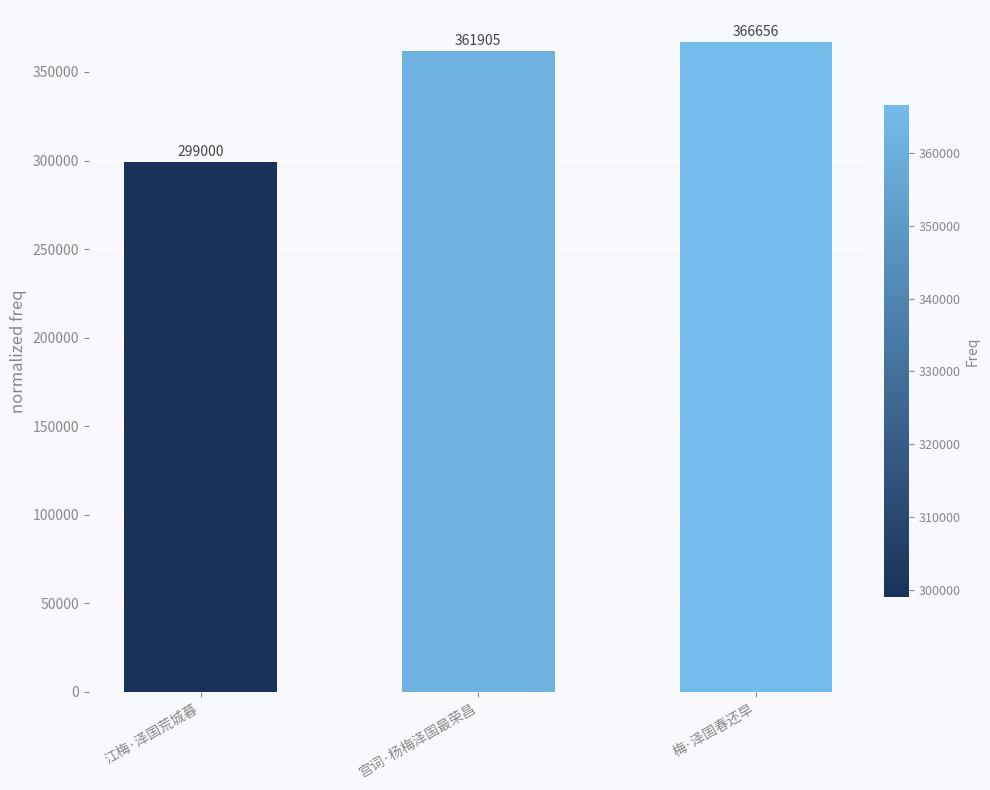

Reading right to left, extract all data points from this chart.

366656	361905	299000